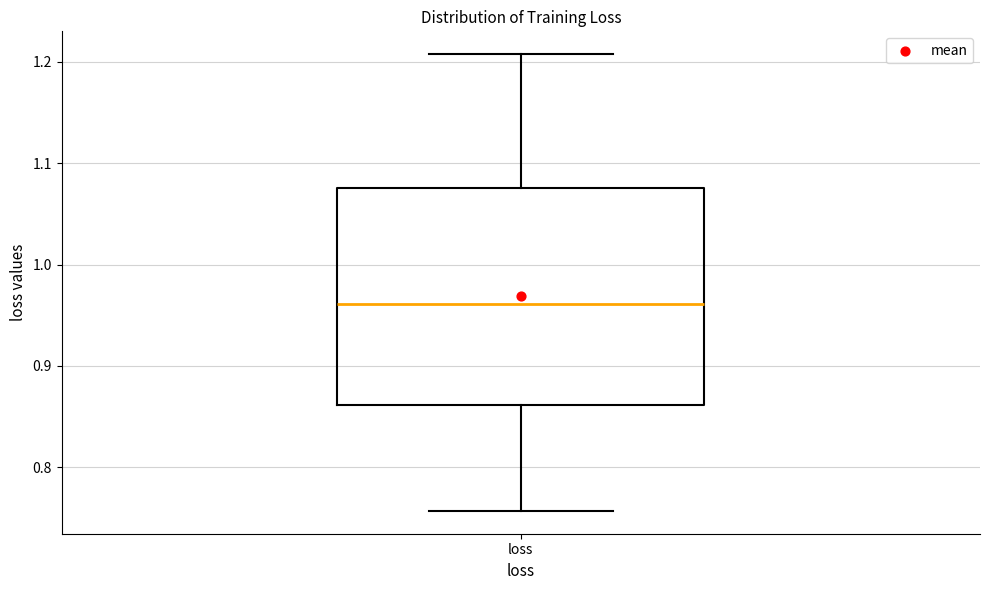

Transcribe this box plot: give where the median line is, the range the box spans, and where the two whiskers end, as read against the y-axis. The values are not printed on the chart, so give them approximately, as read against the axis.

median 0.96, box 0.86 to 1.08, whiskers 0.76 to 1.21